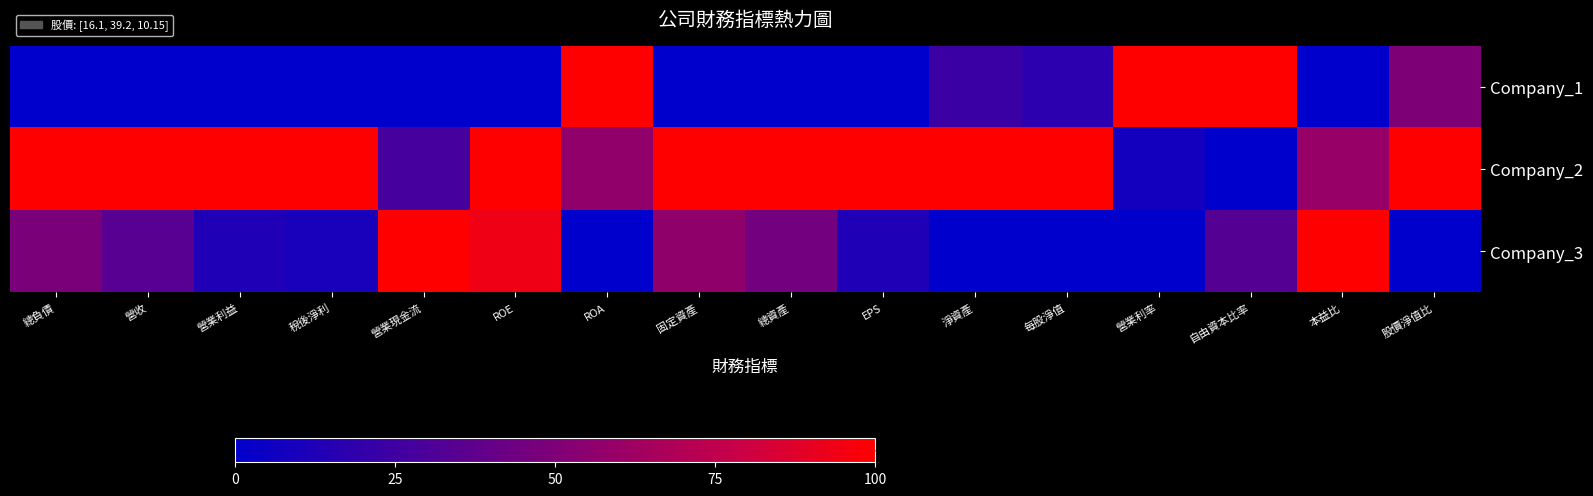

Rank the series by their average value, from highest to lowest.

Company_2, Company_3, Company_1